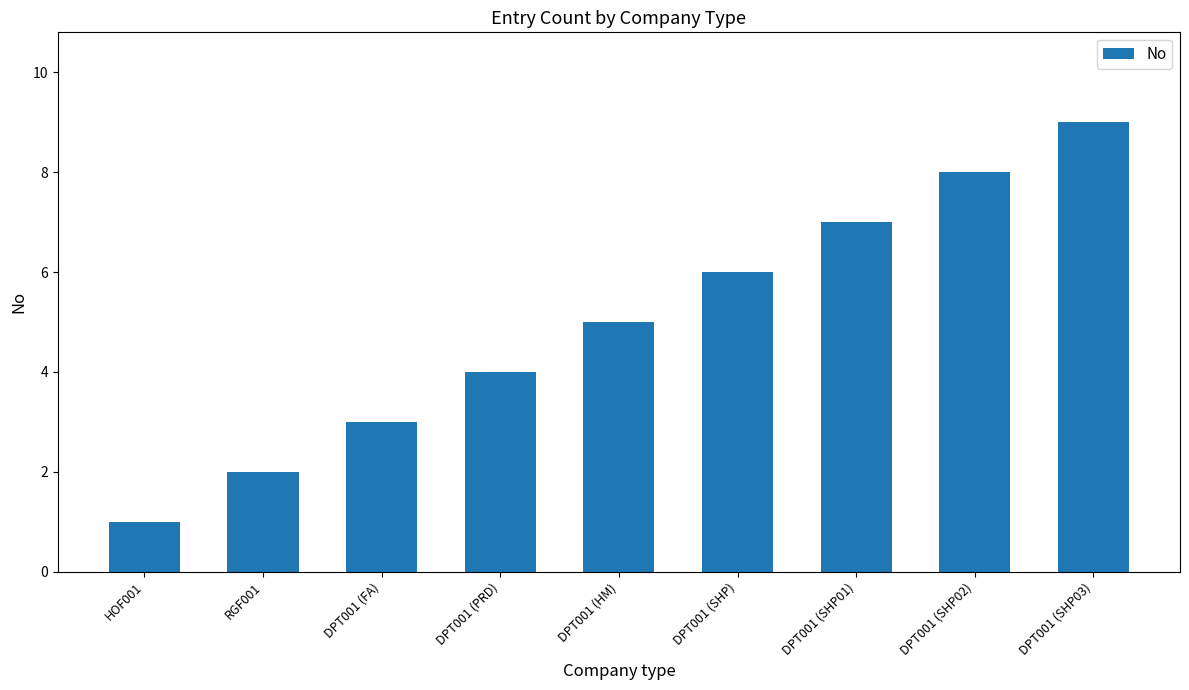

How many distinct data groups are displayed?

1